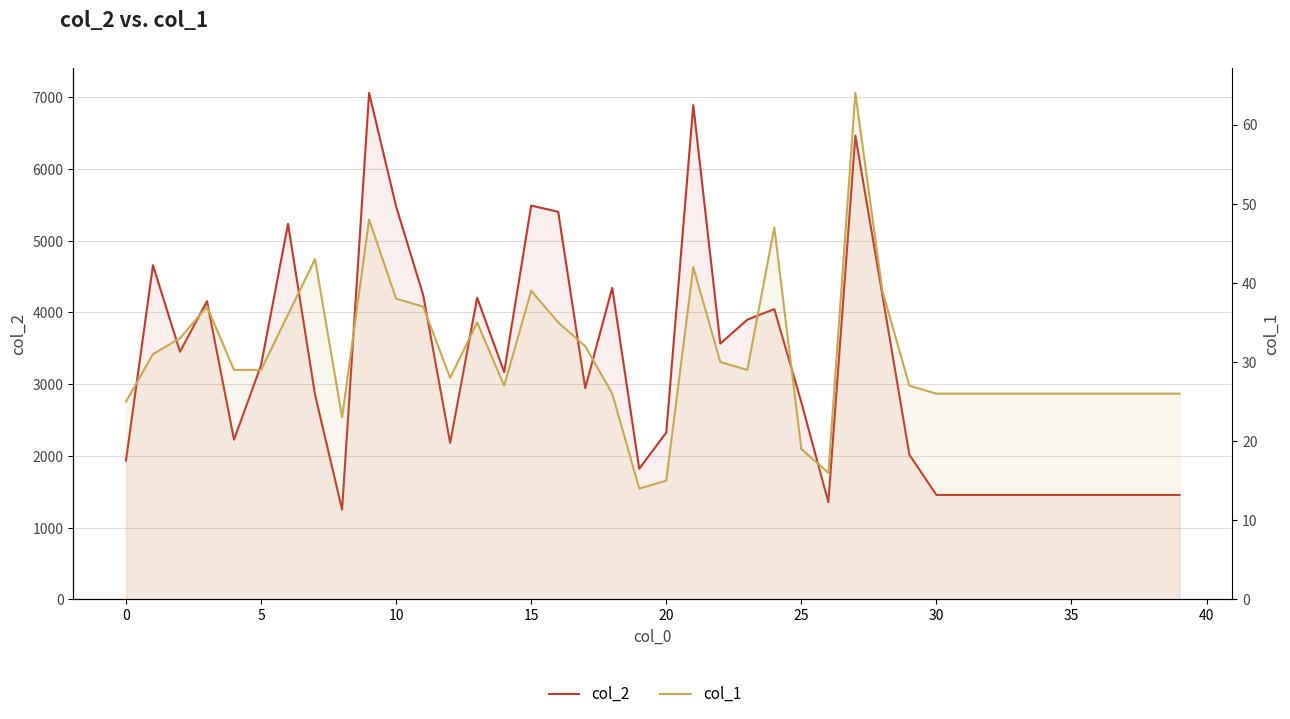

Which has a higher value, 0 or 25?

25